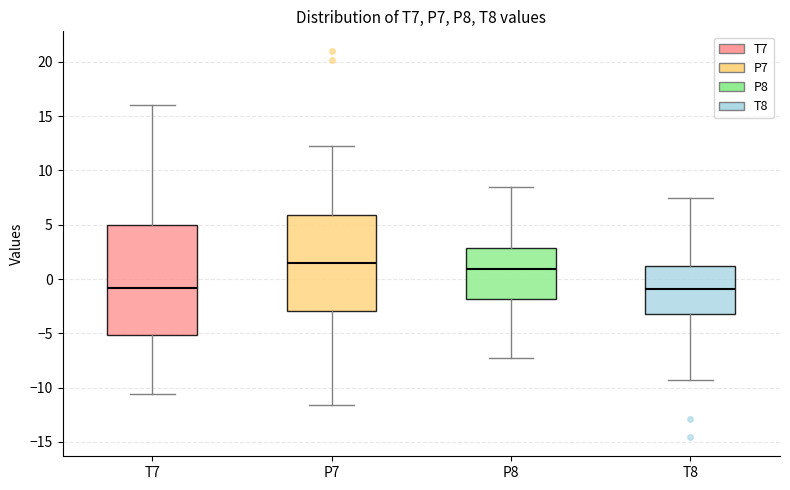

Comparing the boxes themselves (not the whiskers), which one is the tallest?

T7